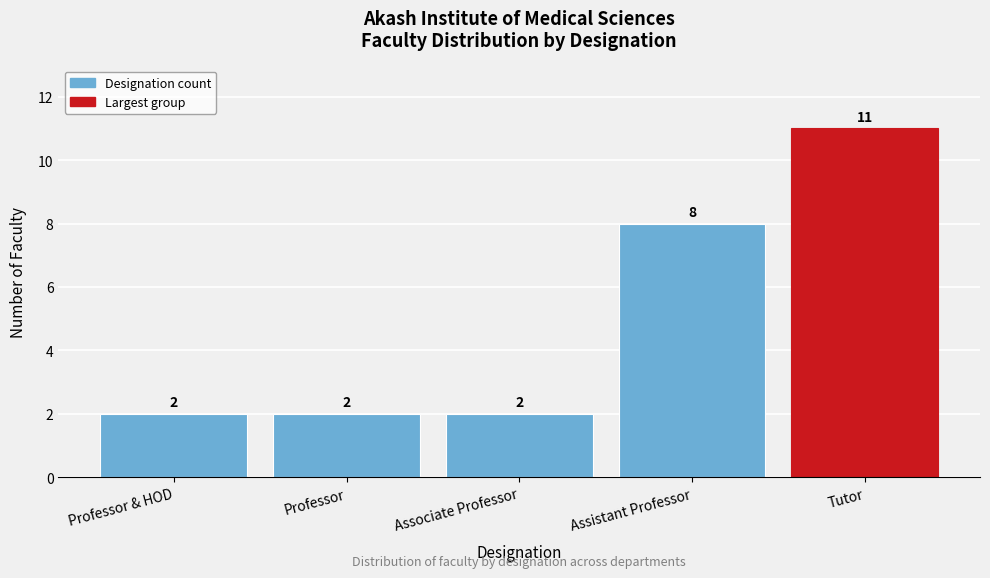

Reading right to left, list all the values displayed in this chart.

11	8	2	2	2